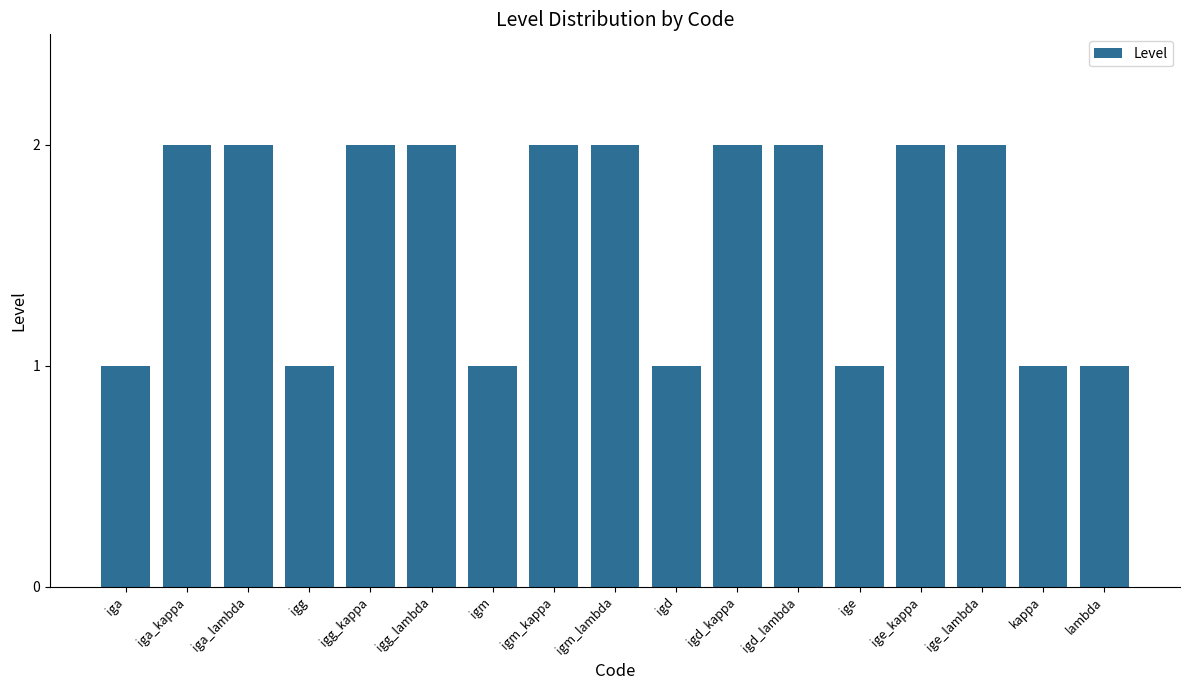

The chart shows a value of 3 at igm_kappa. True or false?

False